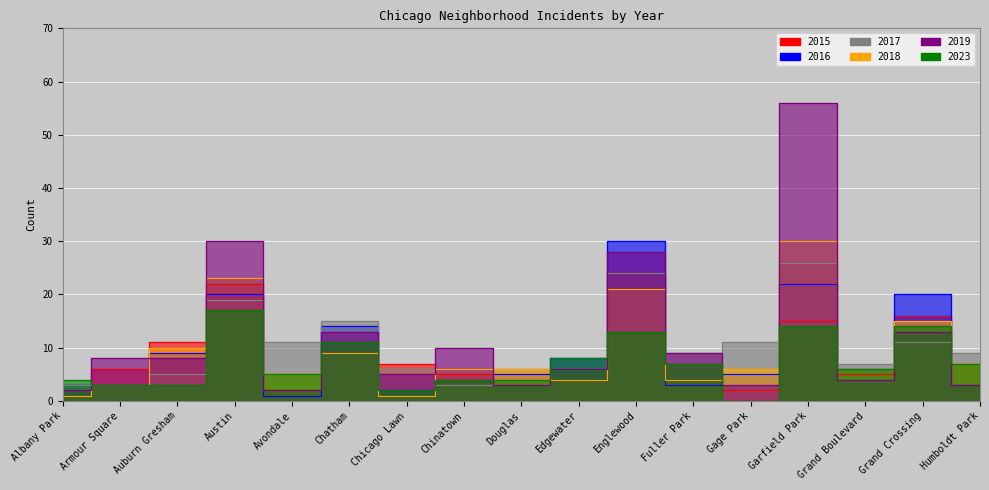

What is the label of the 10th point from the right?

Chinatown